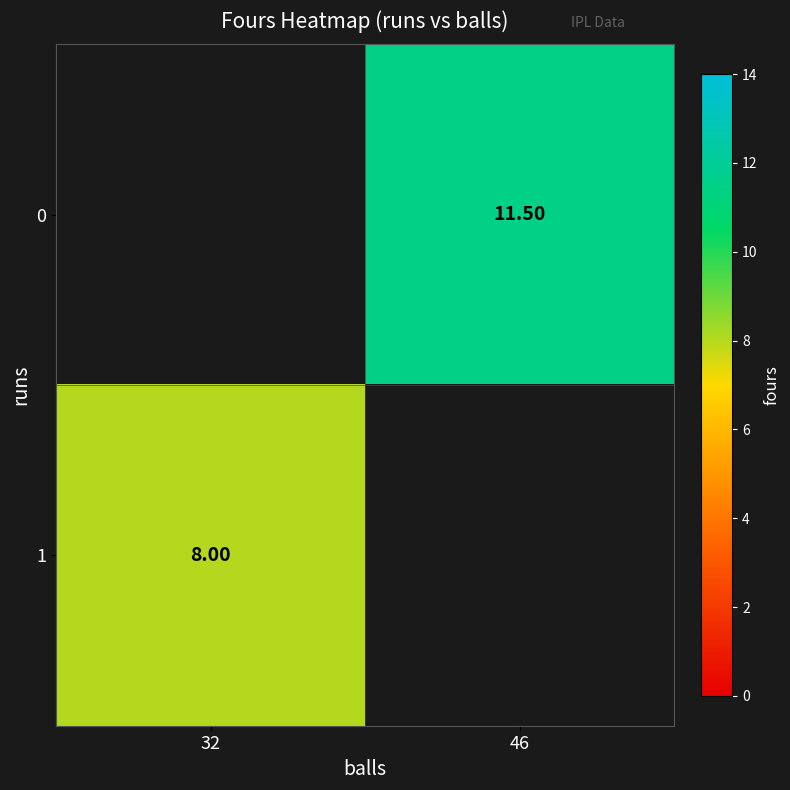

At which category does the chart reach its minimum across all series?

32